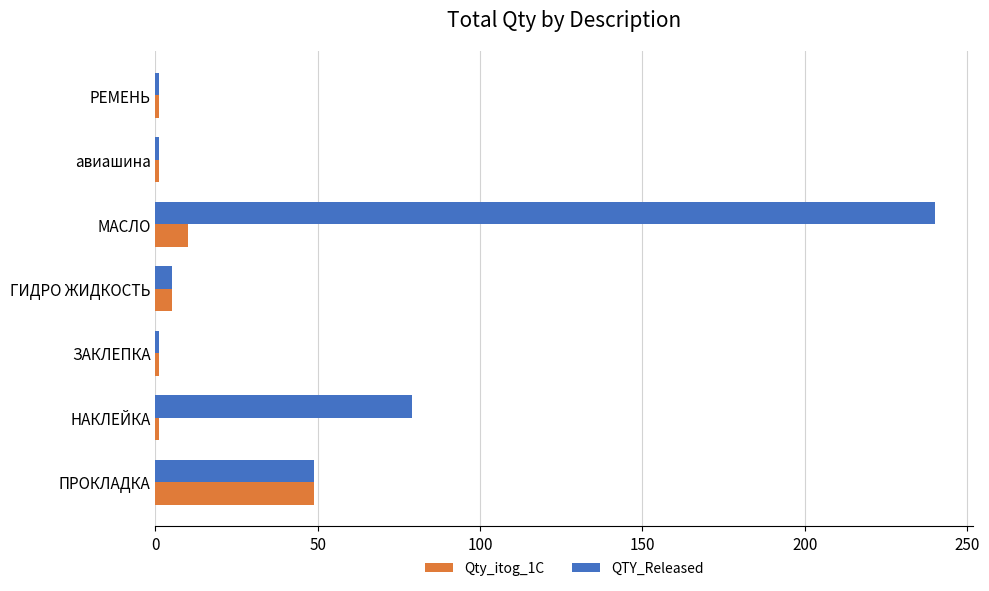

Where is QTY_Released nearest to the value 120?

НАКЛЕЙКА